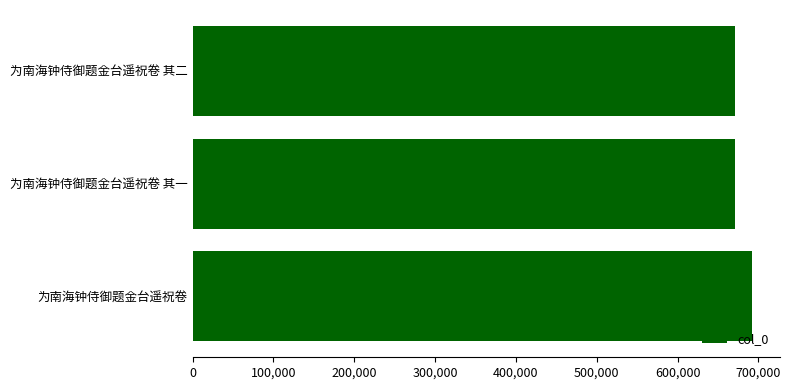

What is the minimum value shown in the chart?

670634